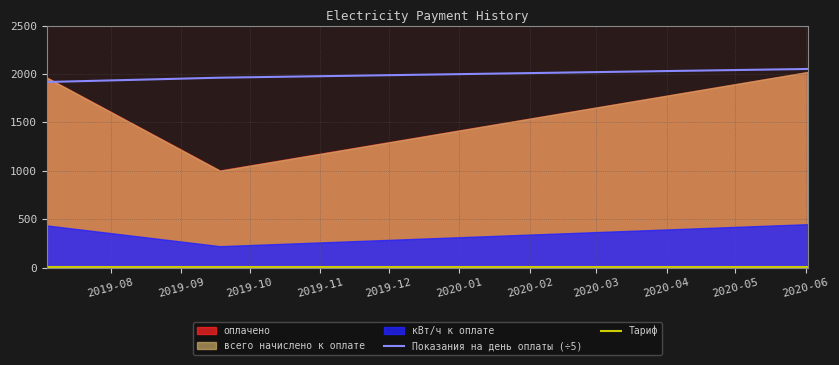

What is the lowest value of the Показания на день оплаты (÷5) series?

1917.2